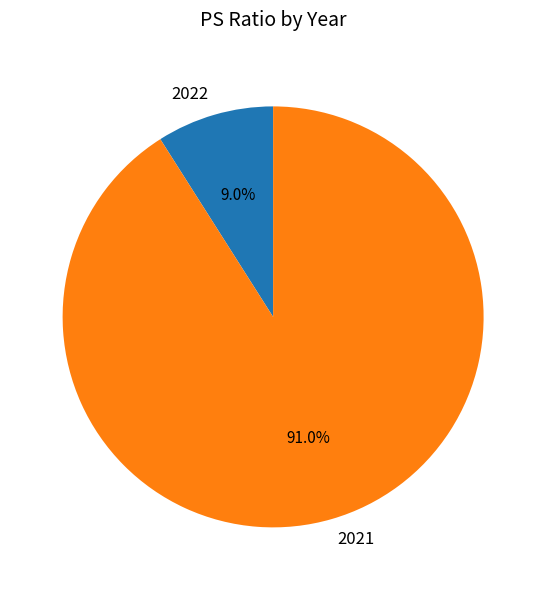

Approximately how many times larger is the value at 2022 compared to 2021?

0.1